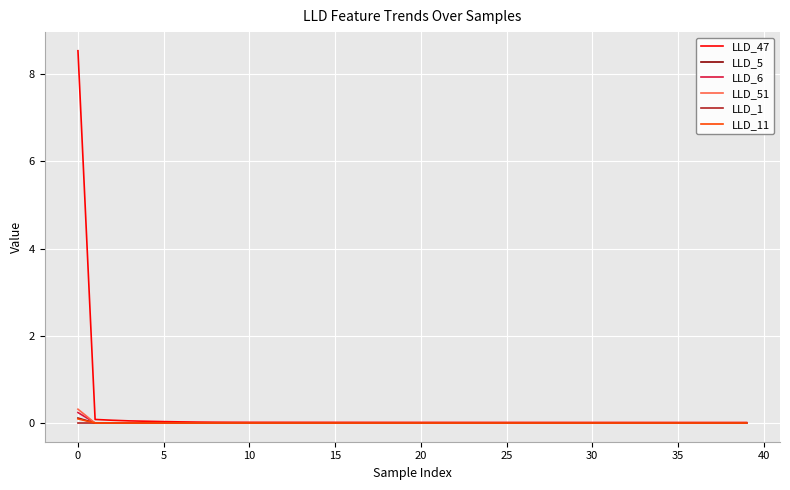

How many distinct data groups are displayed?

6